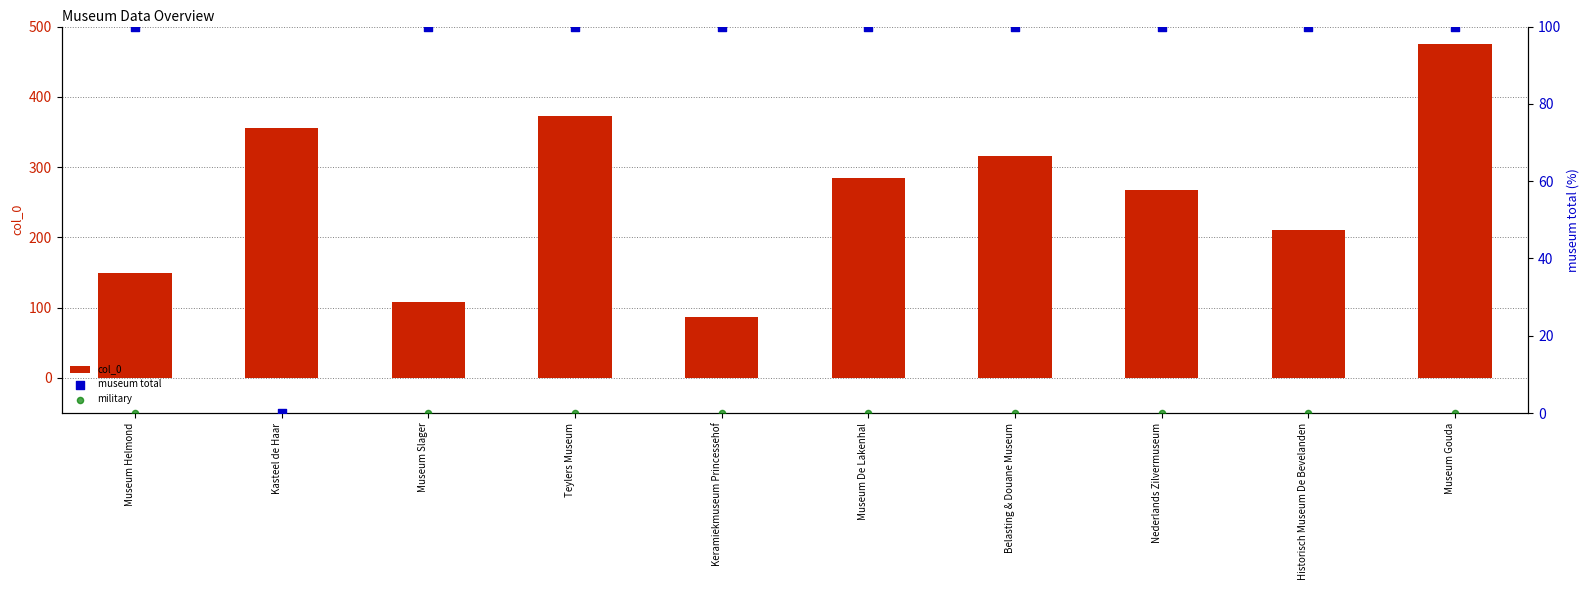

What are all the series names shown in the legend?

col_0, museum total, military